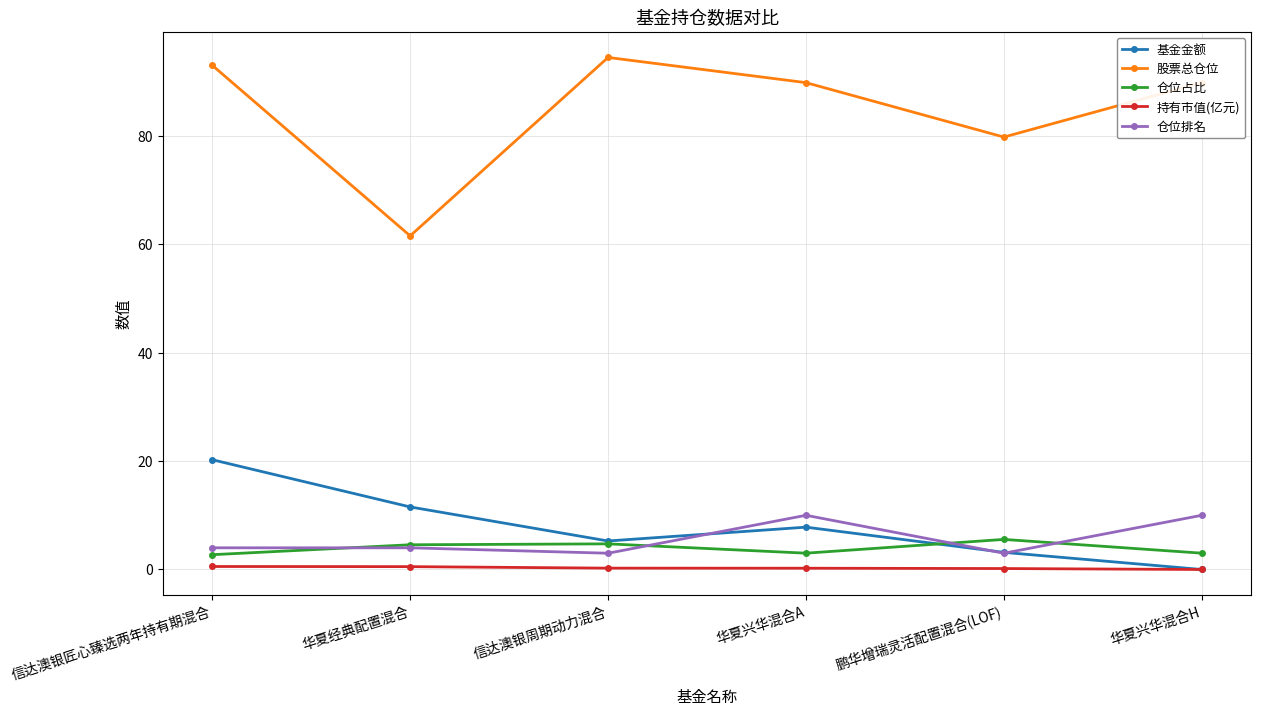

Is the value of 股票总仓位 at 华夏兴华混合H greater than the value of 仓位排名 at 信达澳银匠心臻选两年持有期混合?

Yes